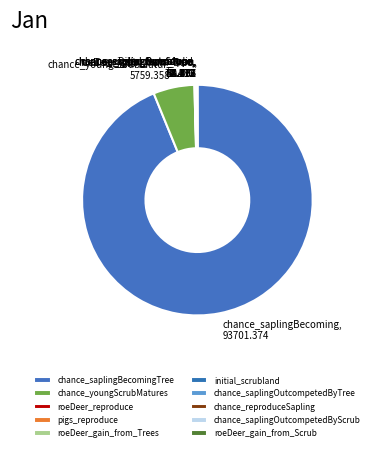

Count the number of slices in the pie.

10